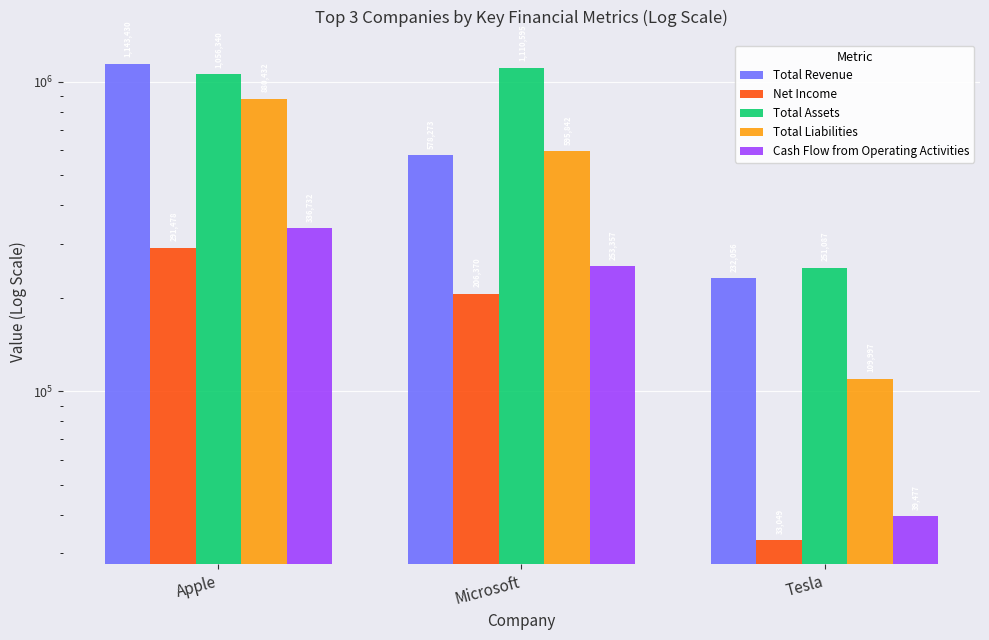

How many bars are there in total?

15